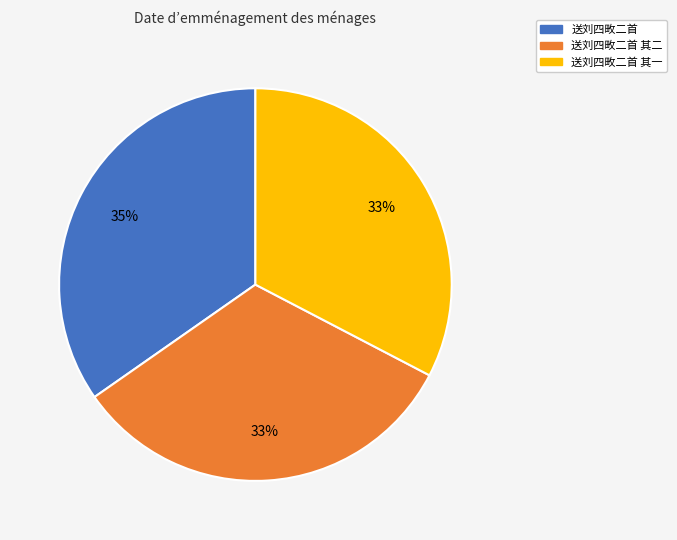

Does any single category account for the majority?

No